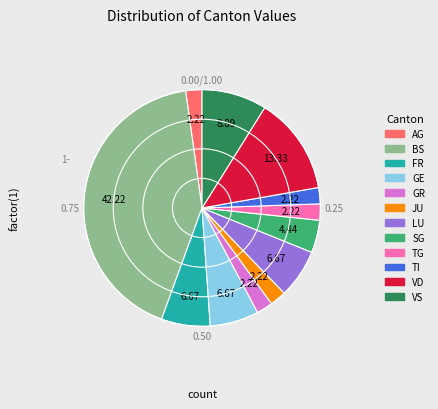

Combined, do TI and VD account for over 50%?

No